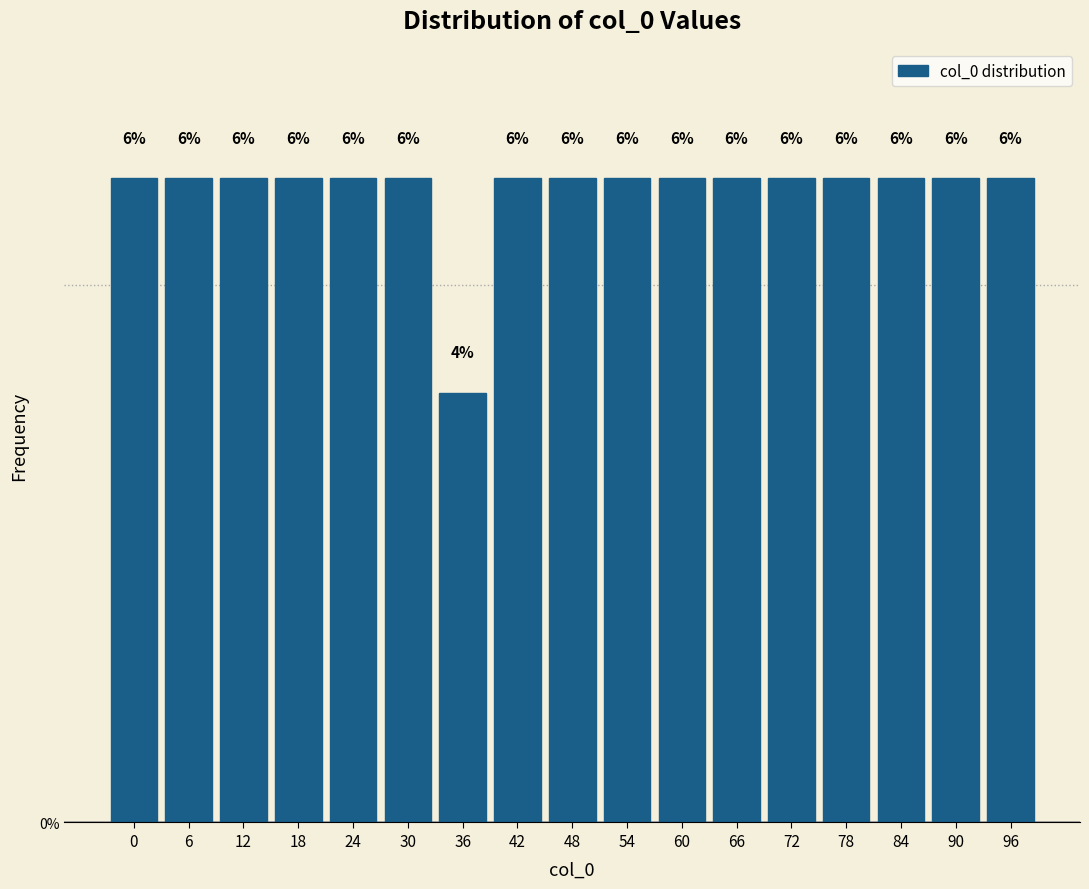

Reading right to left, what are all the values shown in this chart?

96=6	90=6	84=6	78=6	72=6	66=6	60=6	54=6	48=6	42=6	36=4	30=6	24=6	18=6	12=6	6=6	0=6